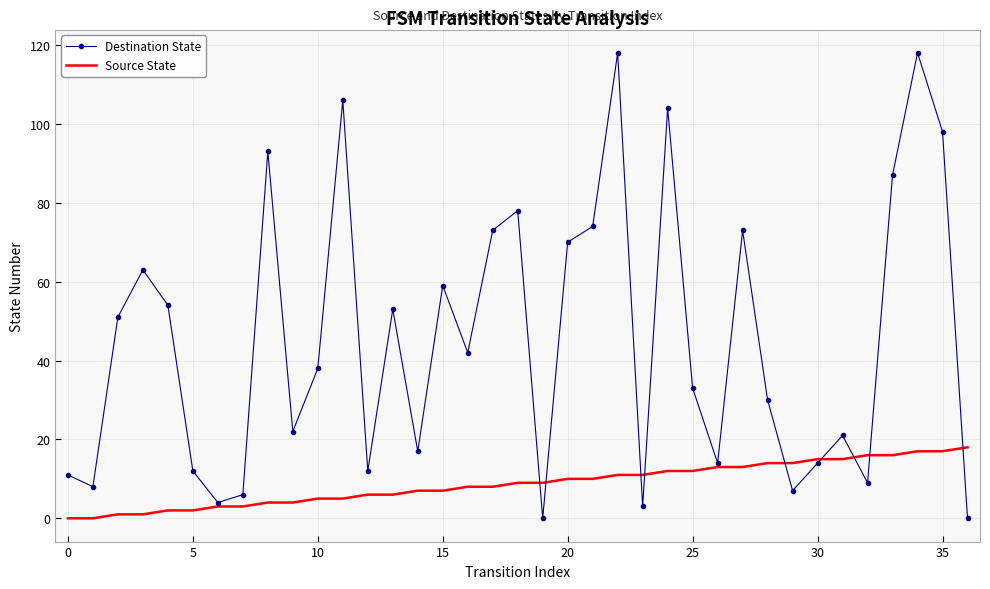

At how many categories does at least one series exceed 85?

7